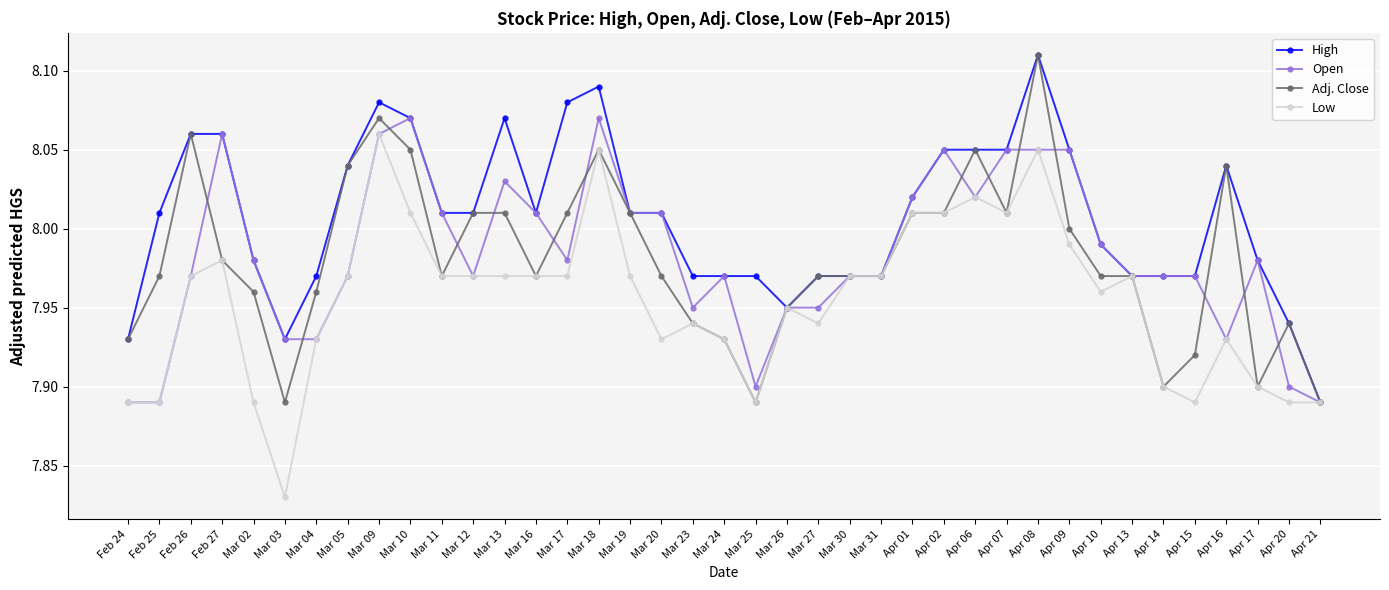

Which category has the highest value in the High series?

Apr 08